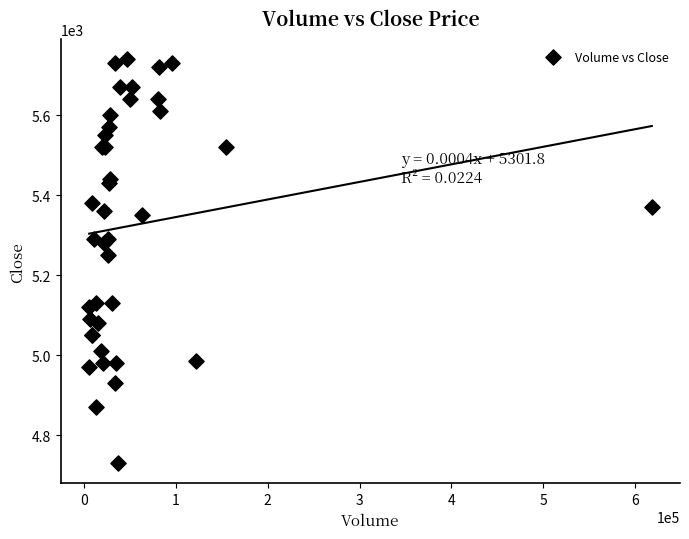

What Y value in the scatter plot is closest to 5235?

5250